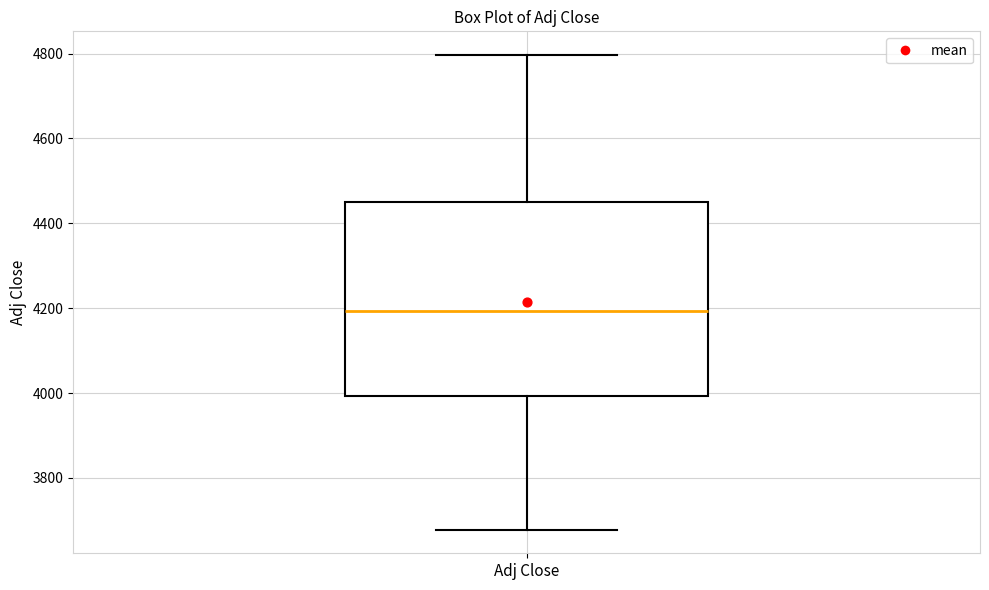

Transcribe this box plot: give where the median line is, the range the box spans, and where the two whiskers end, as read against the y-axis. The values are not printed on the chart, so give them approximately, as read against the axis.

median 4200, box 4000 to 4460, whiskers 3680 to 4800